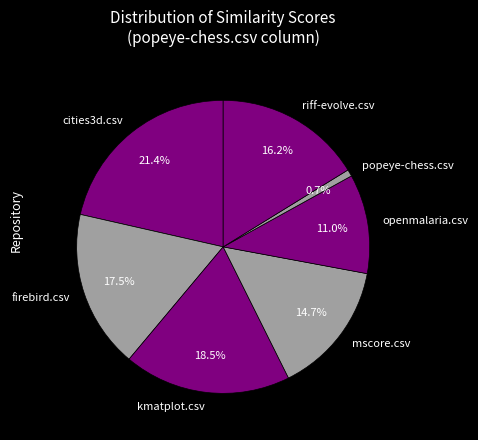

Is it true that popeye-chess.csv is 11% of the pie?

False